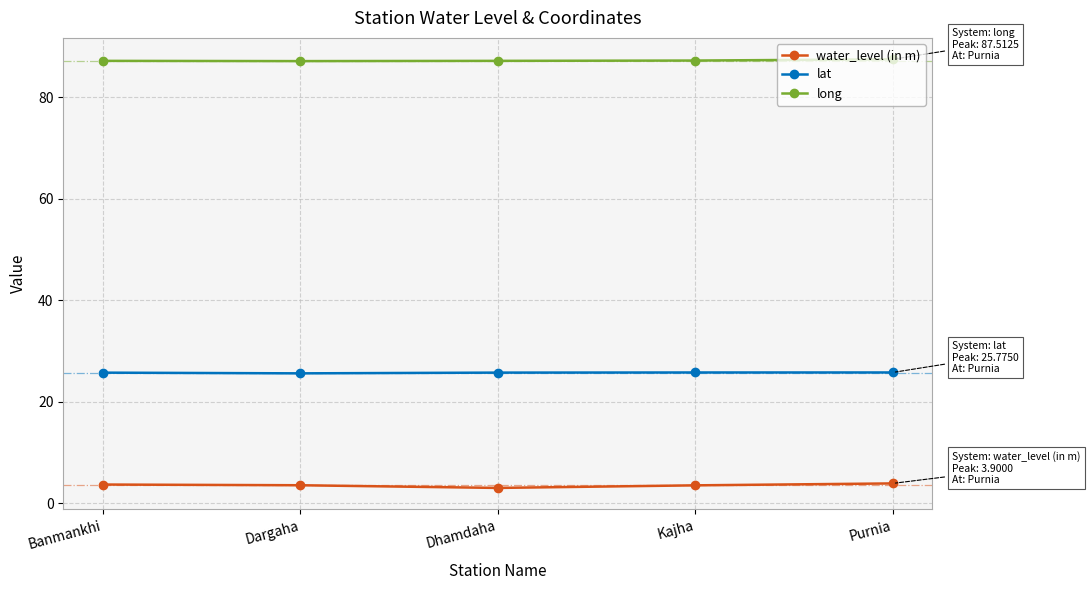

List the series in order of their peak value, lowest first.

water_level (in m), lat, long